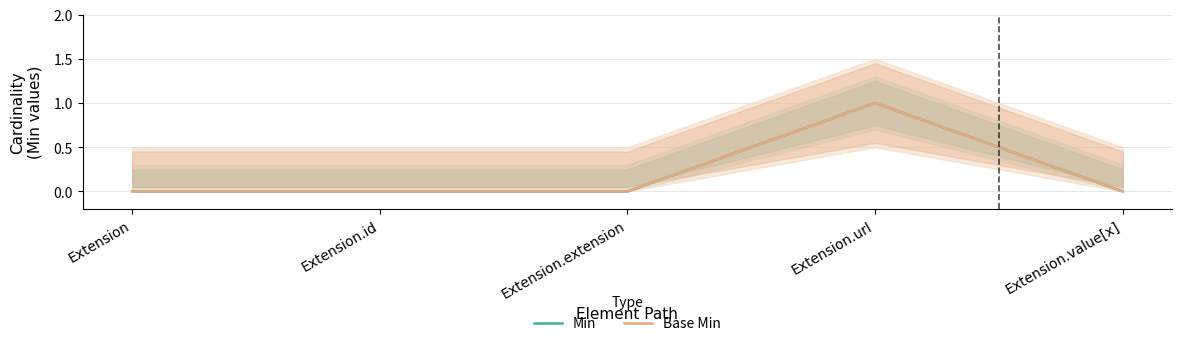

How many positive values does the Min series have?

1